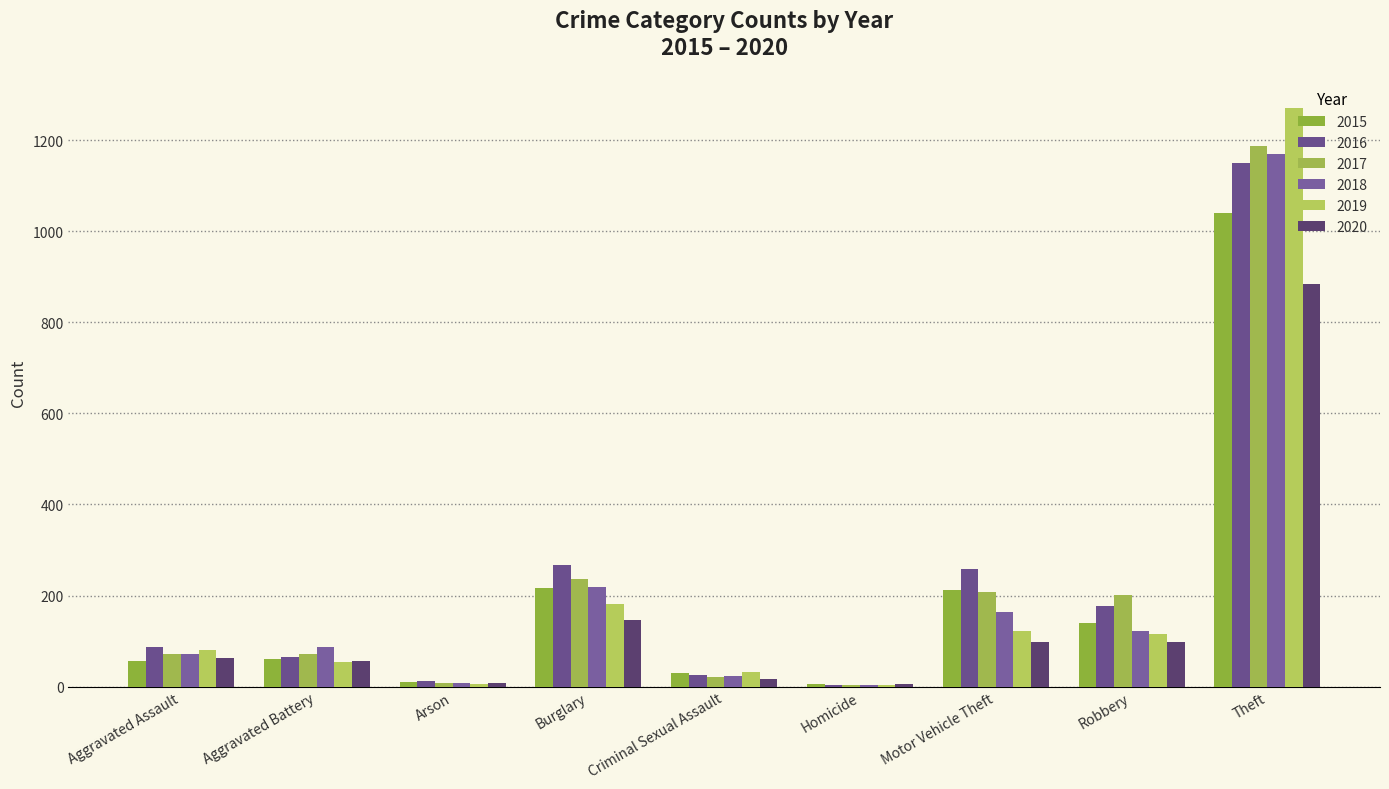

What position from the left is Aggravated Assault?

1